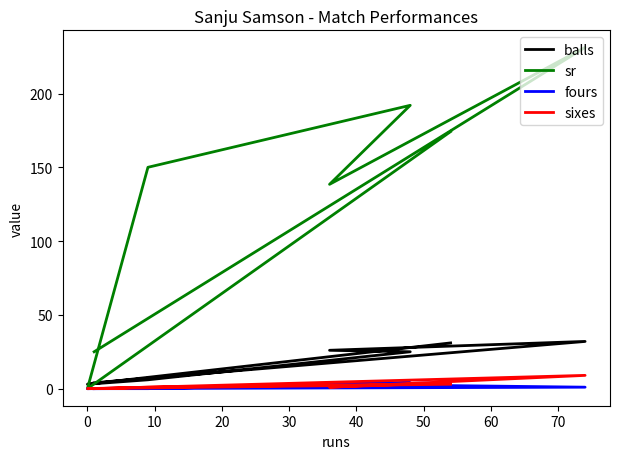

What is the sum of all sixes values?

17.0